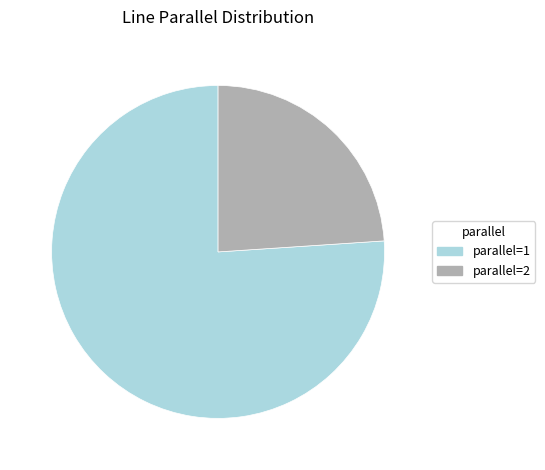

Is the sum of parallel=1 and parallel=2 greater than half?

Yes